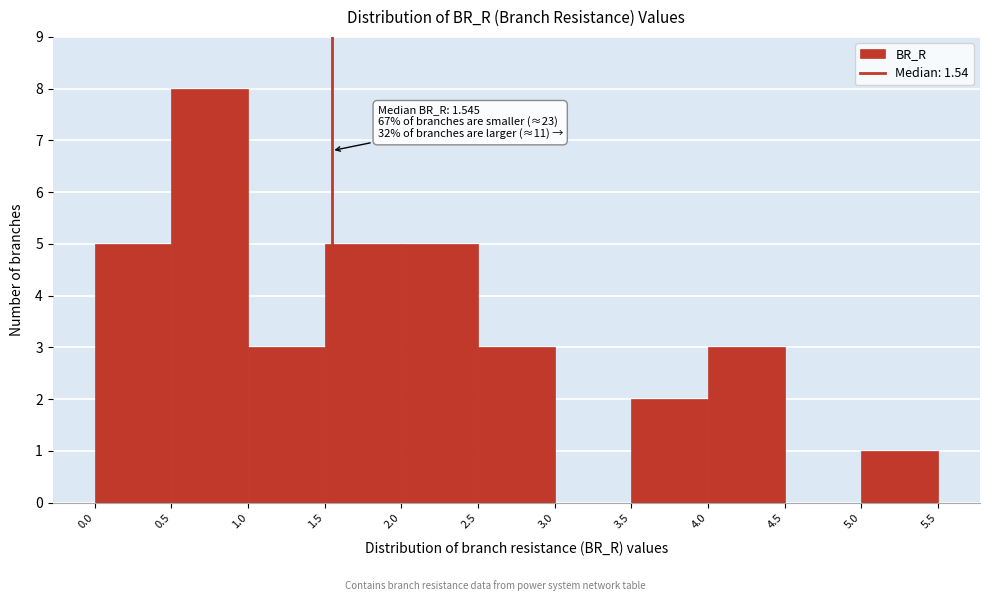

Which range on the x-axis has the tallest bar?

0.5 to 1.0